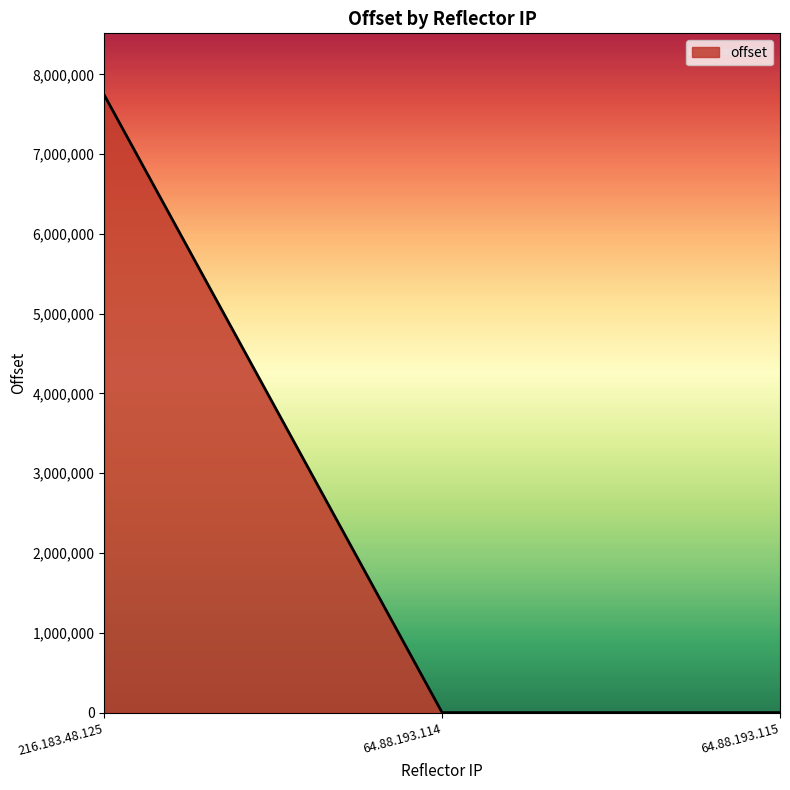

Is it true that the value at 216.183.48.125 is 12277042?

False